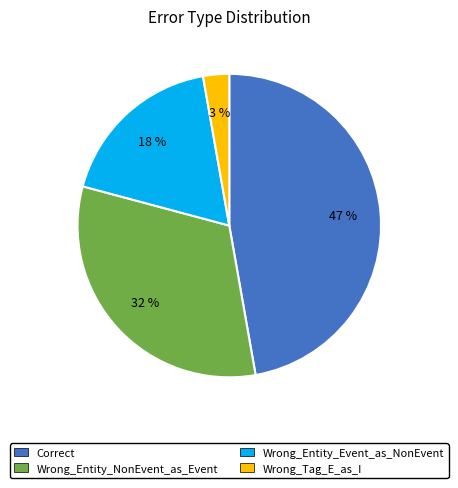

To the nearest percent, what is the combined percentage of Wrong_Entity_NonEvent_as_Event and Wrong_Entity_Event_as_NonEvent?

50%